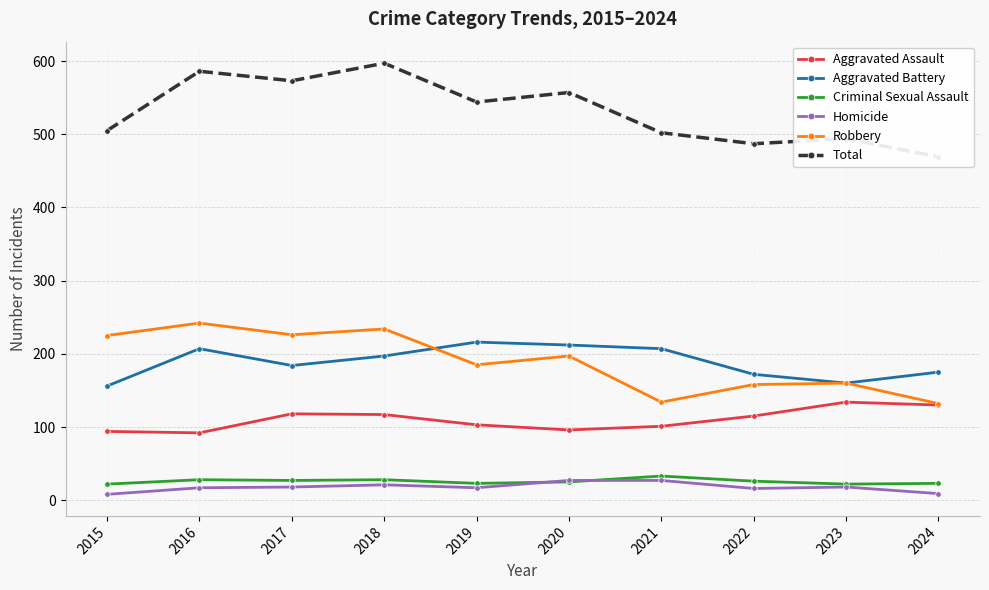

Which label corresponds to the largest value in the chart?

2018